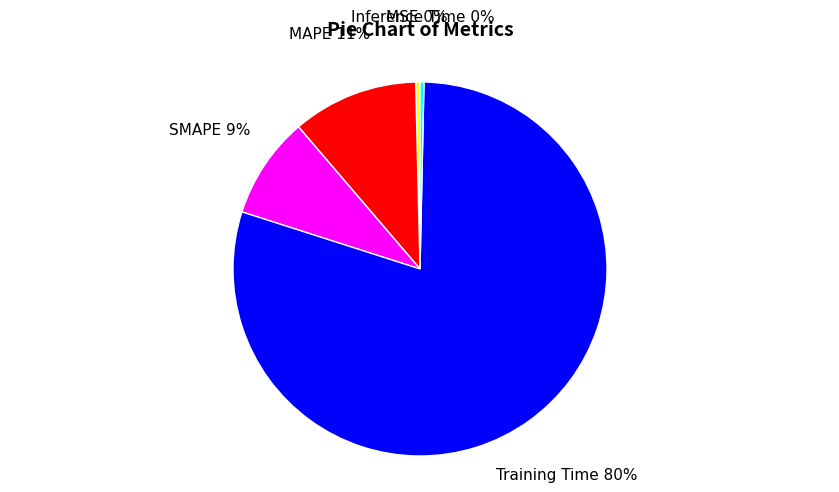

Is there a majority slice in this chart?

Yes